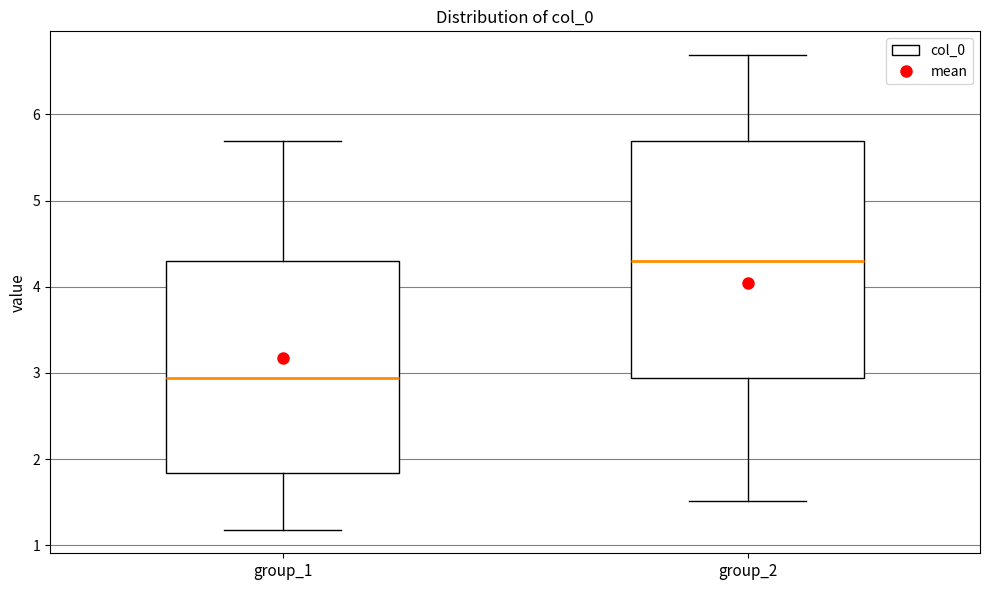

Reading left to right, read every box against the y-axis: the position of its median line, the range the box covers, and the ends of its whiskers. The values are not printed on the chart, so give them approximately, as read against the axis.

group_1: median 2.9, box 1.8 to 4.3, whiskers 1.2 to 5.7
group_2: median 4.3, box 2.9 to 5.7, whiskers 1.5 to 6.7